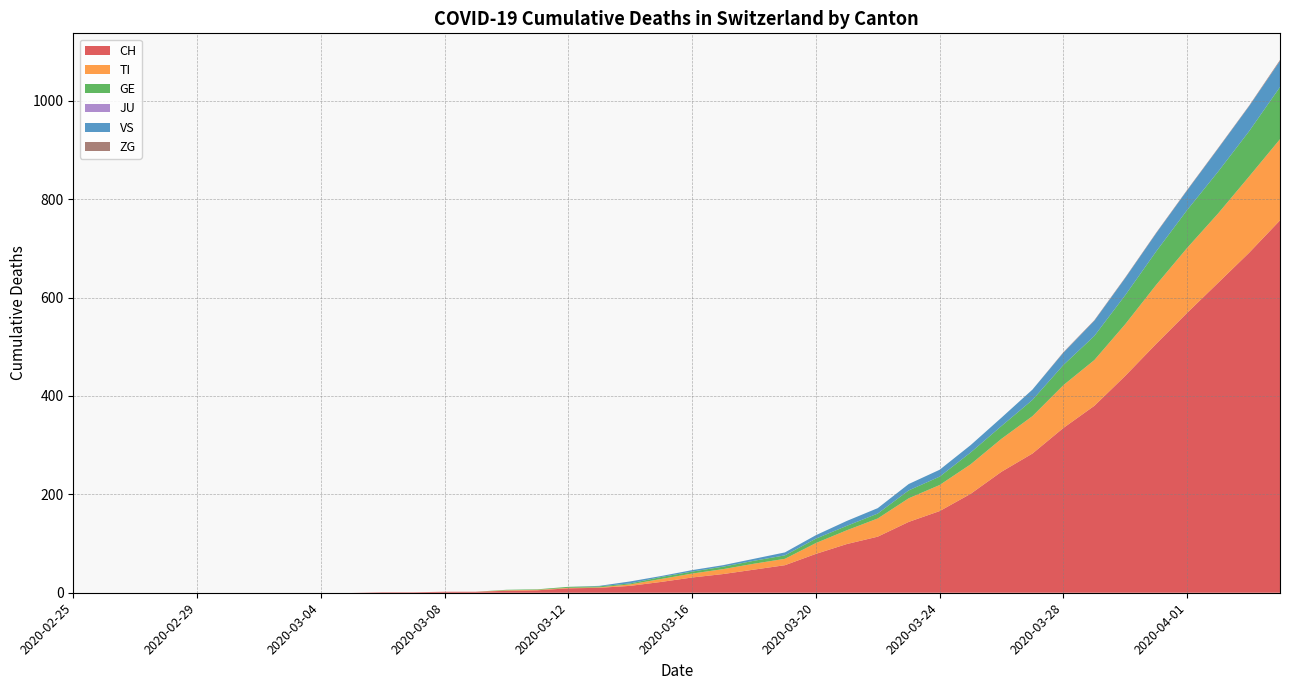

Reading left to right, transcribe all the data shown in this chart.

CH: 0	0	0	0	0	0	0	0	0	0	1	1	2	2	4	5	9	10	14	22	31	38	47	56	79	99	114	144	166	201	246	283	335	380	441	506	569	630	691	757
TI: 0	0	0	0	0	0	0	0	0	0	0	0	0	0	1	1	1	1	3	6	8	10	12	13	22	28	37	48	53	60	67	76	87	93	105	120	132	141	155	165
GE: 0	0	0	0	0	0	0	0	0	0	0	0	0	0	1	1	2	2	2	4	4	5	6	7	9	9	10	16	17	24	26	33	41	49	59	68	77	85	92	106
JU: 0	0	0	0	0	0	0	0	0	0	0	0	0	0	0	0	0	0	0	0	0	0	0	0	0	0	0	0	0	0	0	0	0	0	0	0	0	0	0	0
VS: 0	0	0	0	0	0	0	0	0	0	0	0	0	0	0	0	0	1	4	2	3	3	4	6	7	10	11	13	14	15	17	21	25	31	35	37	40	47	51	53
ZG: 0	0	0	0	0	0	0	0	0	0	0	0	0	0	0	0	0	0	0	0	0	0	0	0	0	0	0	0	0	0	0	0	1	1	1	1	1	1	1	2